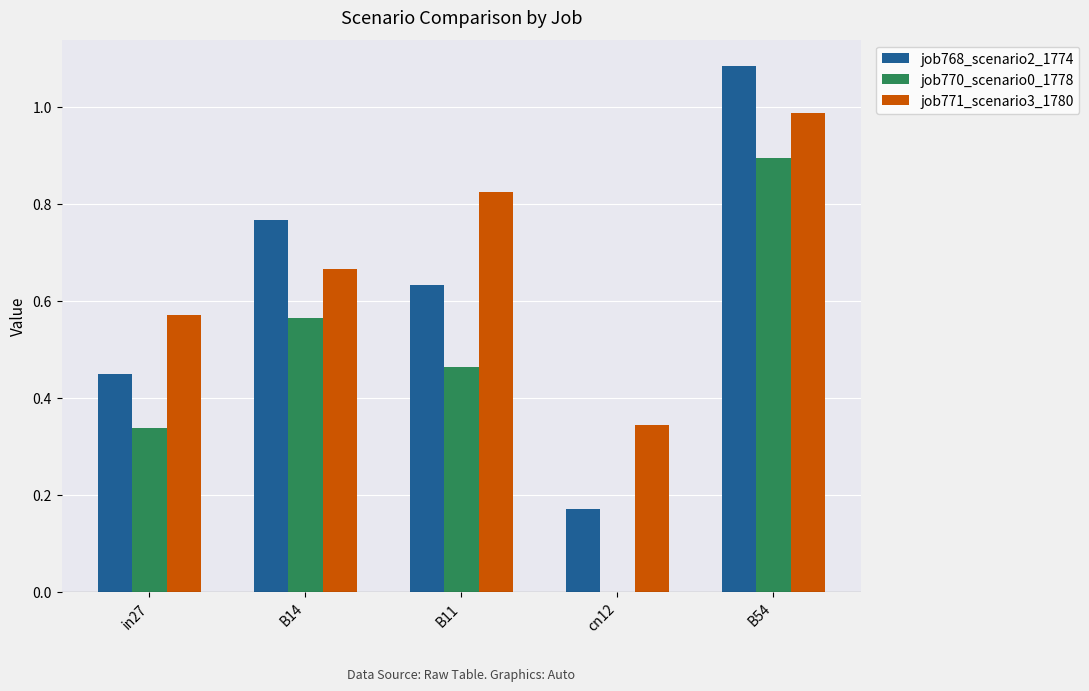

What is the sum of all job770_scenario0_1778 values?

2.3